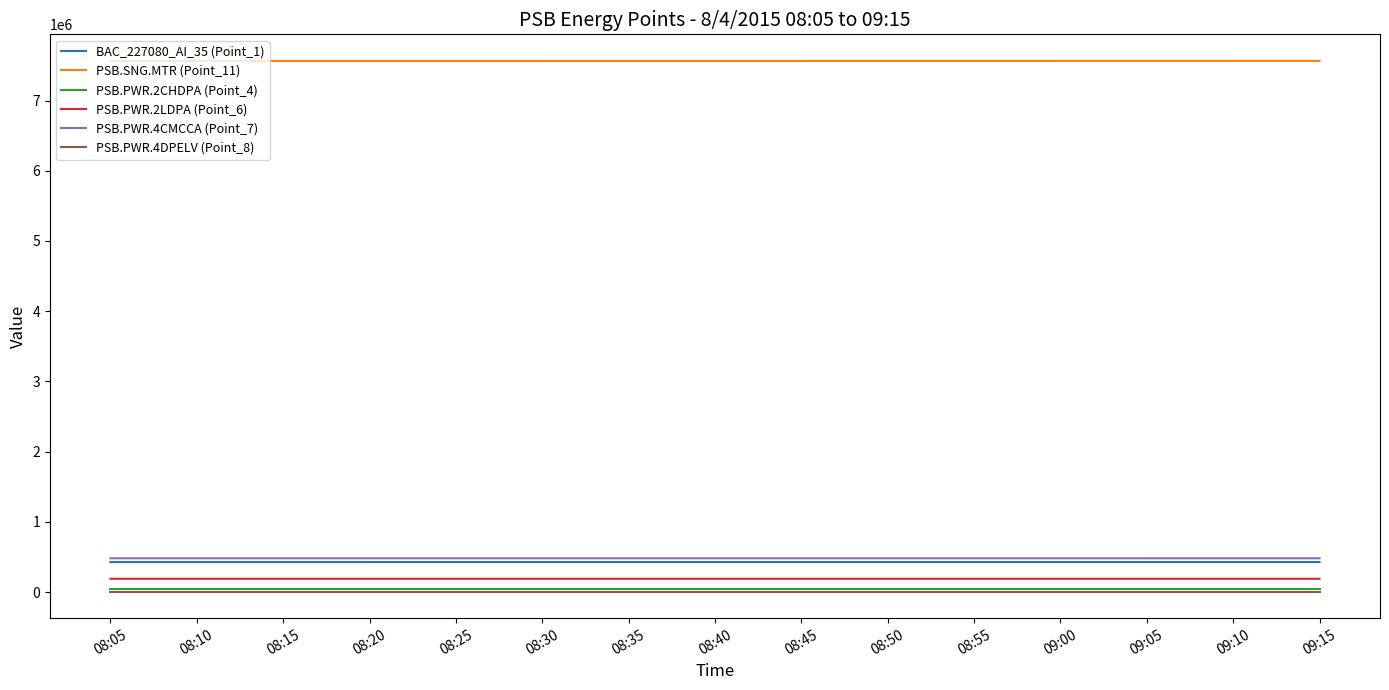

What value does the PSB.PWR.2CHDPA (Point_4) series have at 09:15?

50267